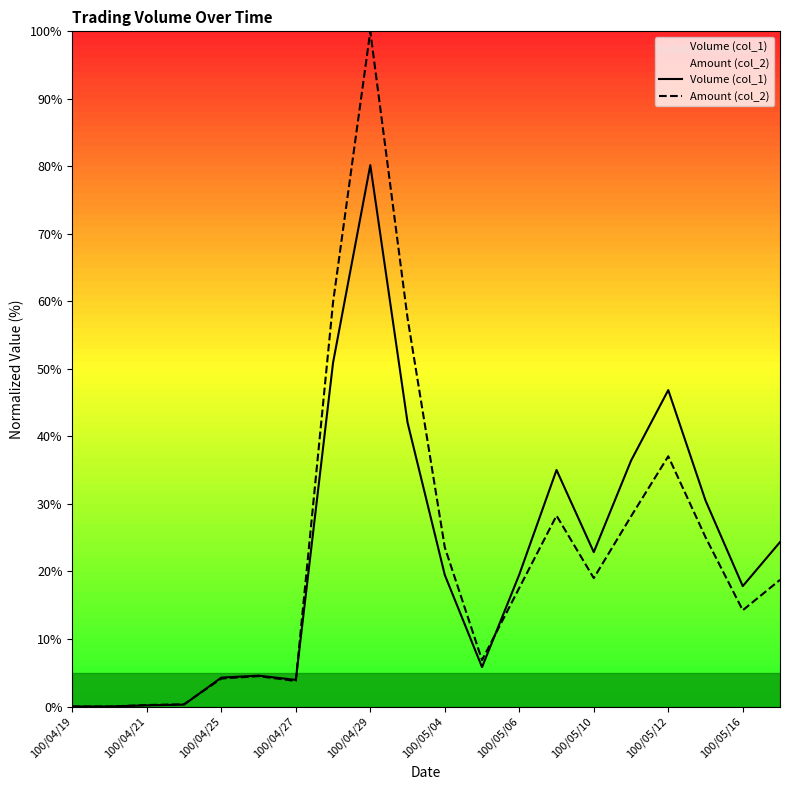

What is the sum of all Amount (col_2) values?

449.0